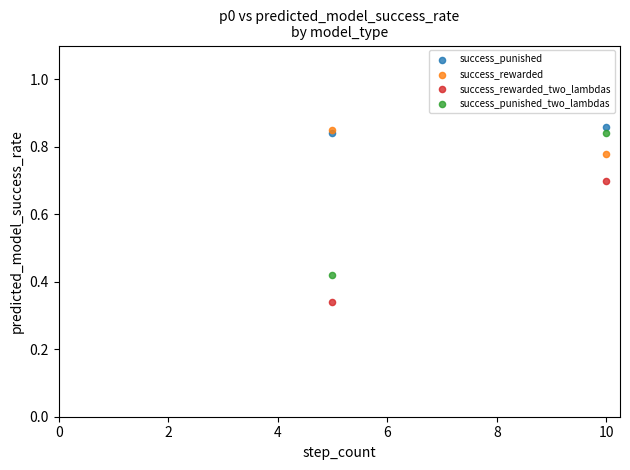

What are all the series names shown in the legend?

success_rewarded, success_punished_two_lambdas, success_punished, success_rewarded_two_lambdas